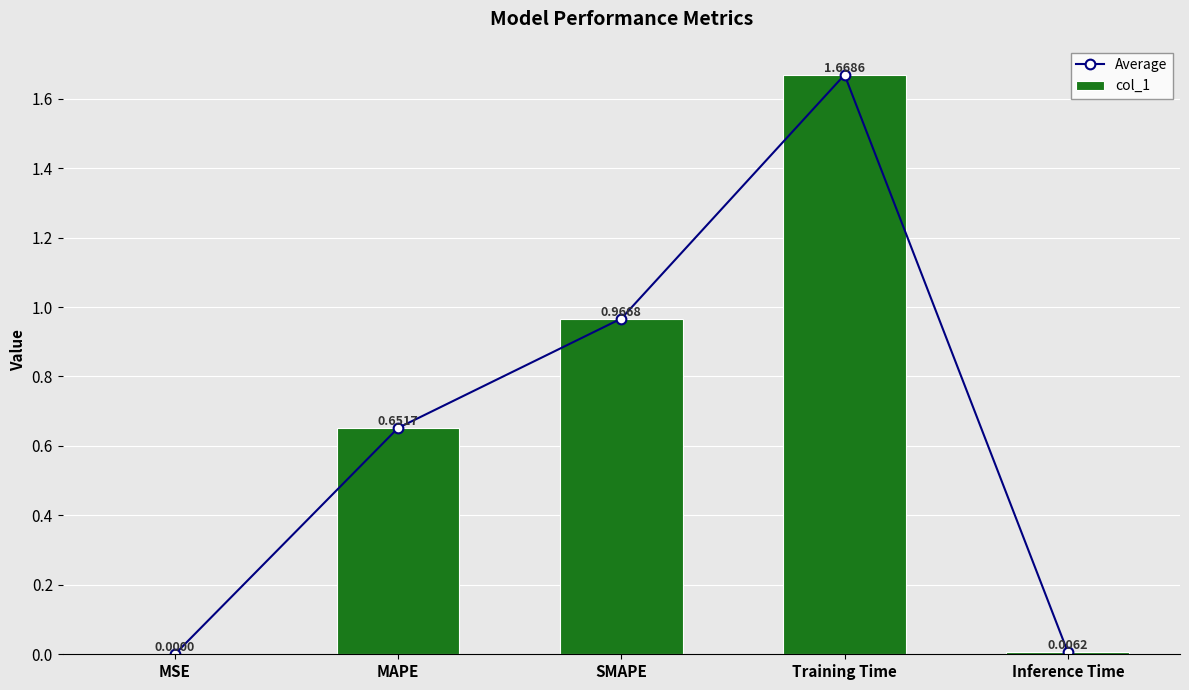

Is the value of Average at Inference Time greater than the value of col_1 at Training Time?

No